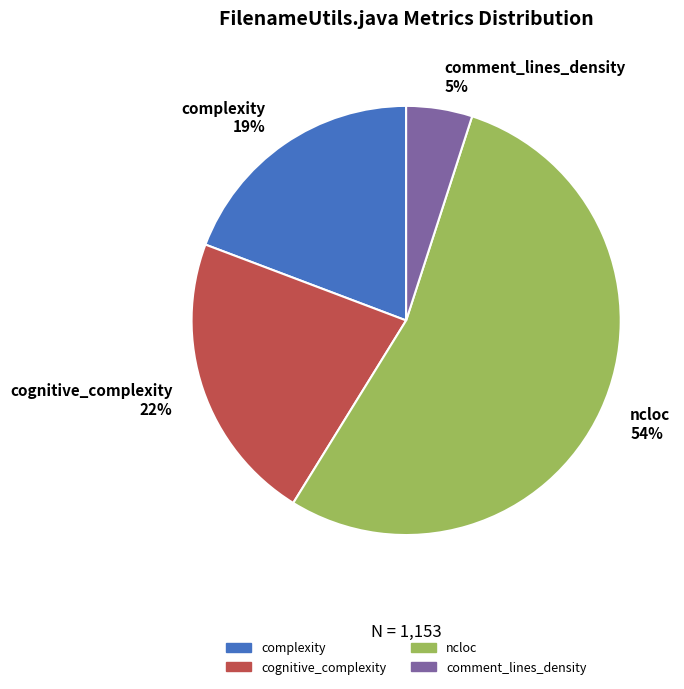

What is the majority slice?

ncloc